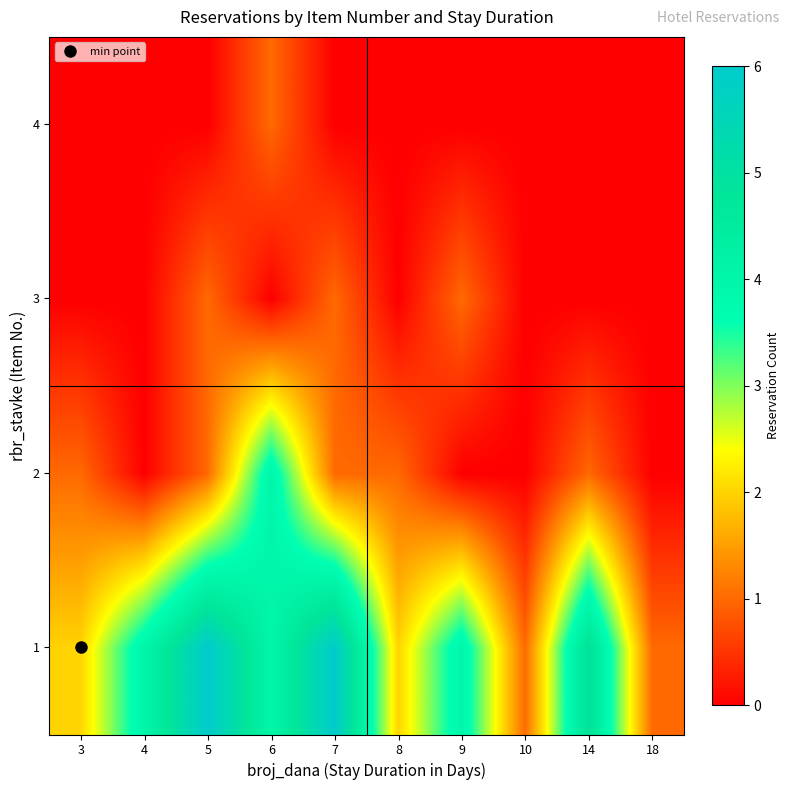

Reading right to left, what are all the values shown in this chart?

1: 18=1	14=5	10=1	9=4	8=2	7=6	6=4	5=6	4=4	3=2
2: 18=0	14=1	10=0	9=0	8=1	7=1	6=4	5=1	4=0	3=1
3: 18=0	14=0	10=0	9=1	8=0	7=1	6=0	5=1	4=0	3=0
4: 18=0	14=0	10=0	9=0	8=0	7=0	6=1	5=0	4=0	3=0